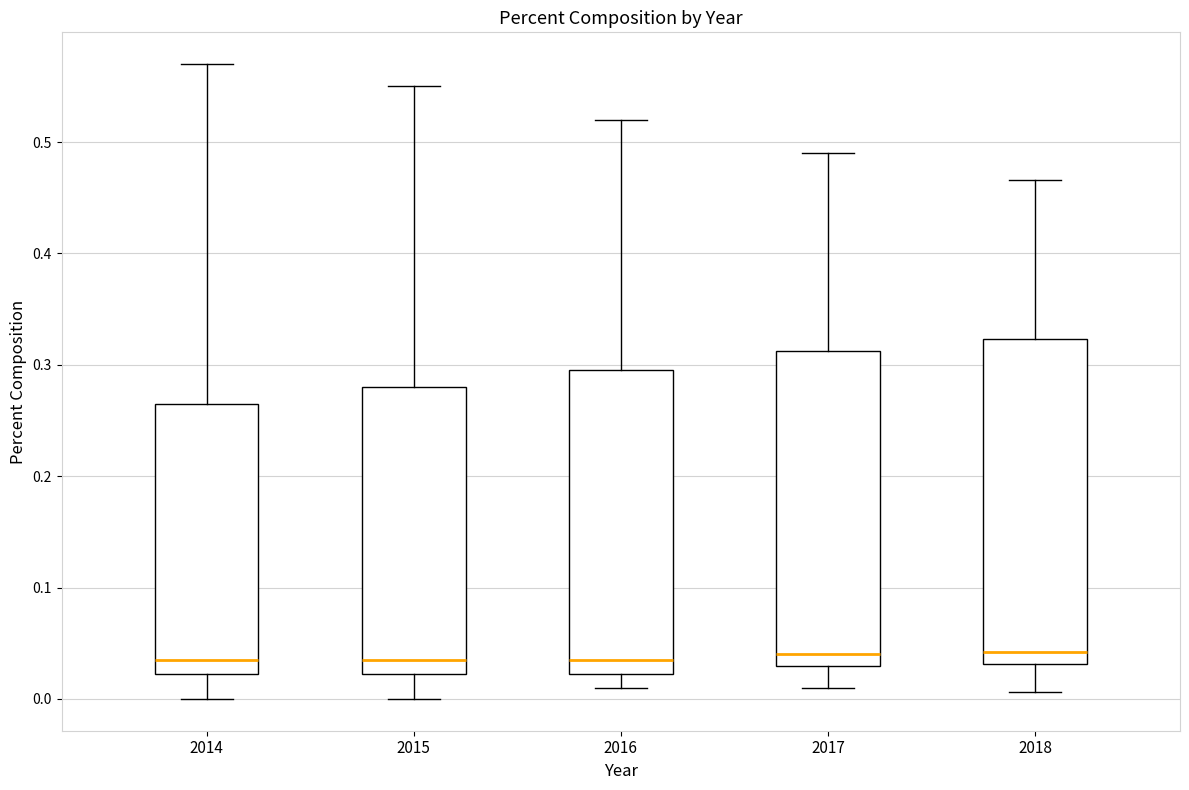

Reading left to right, transcribe this box plot: for each box, give where its median line is, the range the box spans, and where its two whiskers end, as read against the y-axis. The values are not printed on the chart, so give them approximately, as read against the axis.

2014: median 0.04, box 0.02 to 0.27, whiskers 0.00 to 0.57
2015: median 0.04, box 0.02 to 0.28, whiskers 0.00 to 0.55
2016: median 0.04, box 0.02 to 0.30, whiskers 0.01 to 0.52
2017: median 0.04, box 0.03 to 0.31, whiskers 0.01 to 0.49
2018: median 0.04, box 0.03 to 0.32, whiskers 0.01 to 0.47